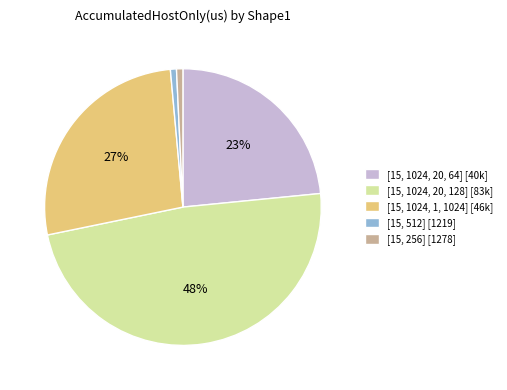

To the nearest percent, what portion does [15, 1024, 20, 128] represent?

48%